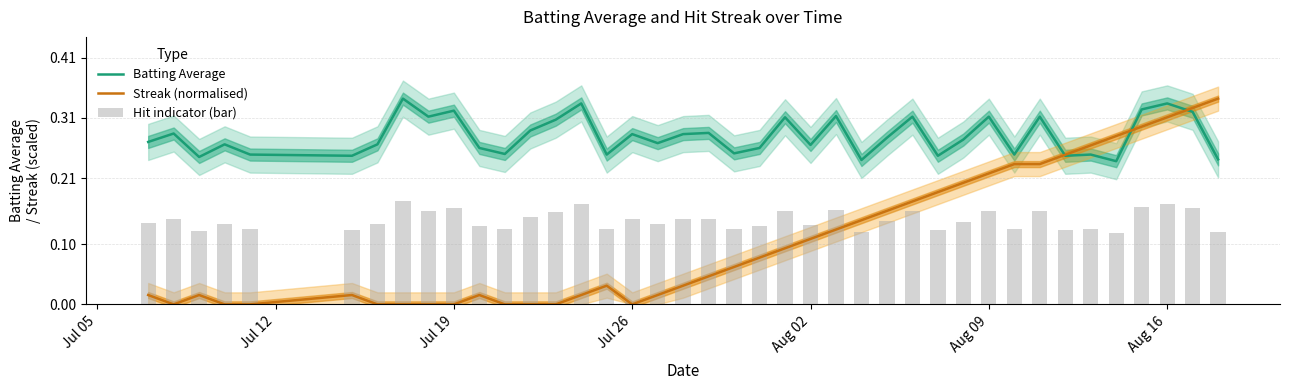

Reading left to right, transcribe all the data shown in this chart.

Batting Average: 0.3	0.3	0.2	0.3	0.2	0.2	0.3	0.3	0.3	0.3	0.3	0.2	0.3	0.3	0.3	0.2	0.3	0.3	0.3	0.3	0.3	0.3	0.3	0.3	0.3	0.2	0.3	0.3	0.2	0.3	0.3	0.2	0.3	0.2	0.2	0.2	0.3	0.3	0.3	0.2
Streak (normalised): 0.0	0.0	0.0	0.0	0.0	0.0	0.0	0.0	0.0	0.0	0.0	0.0	0.0	0.0	0.0	0.0	0.0	0.0	0.0	0.0	0.1	0.1	0.1	0.1	0.1	0.1	0.2	0.2	0.2	0.2	0.2	0.2	0.2	0.2	0.3	0.3	0.3	0.3	0.3	0.3
Hit indicator (bar): 0.1	0.1	0.1	0.1	0.1	0.1	0.1	0.2	0.2	0.2	0.1	0.1	0.1	0.2	0.2	0.1	0.1	0.1	0.1	0.1	0.1	0.1	0.2	0.1	0.2	0.1	0.1	0.2	0.1	0.1	0.2	0.1	0.2	0.1	0.1	0.1	0.2	0.2	0.2	0.1